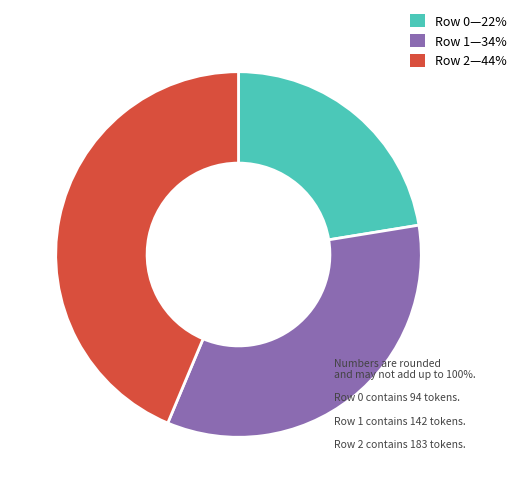

Is the sum of Row 2—44% and Row 0—22% greater than half?

Yes